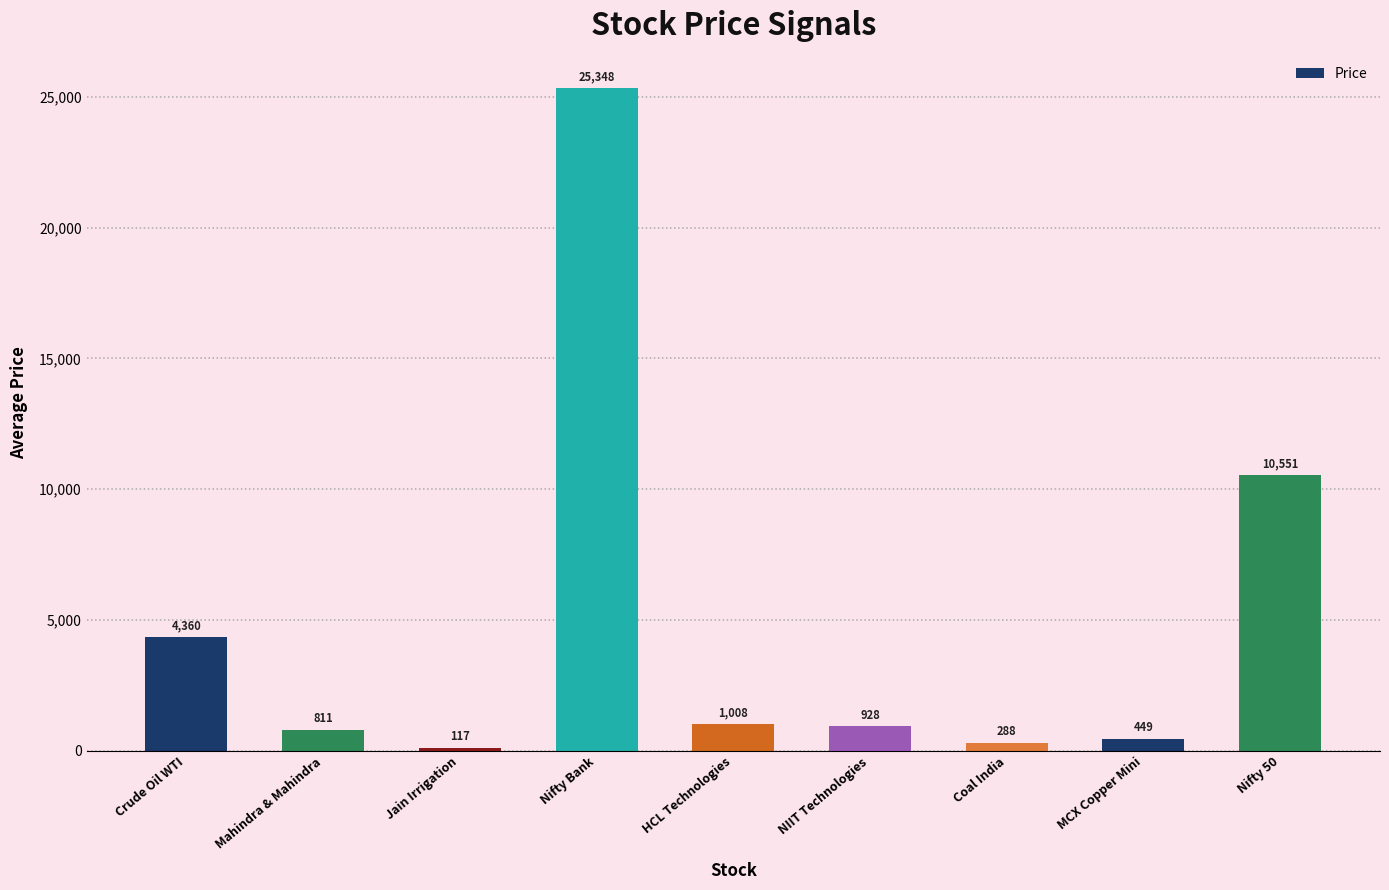

What is the minimum value shown in the chart?

116.6